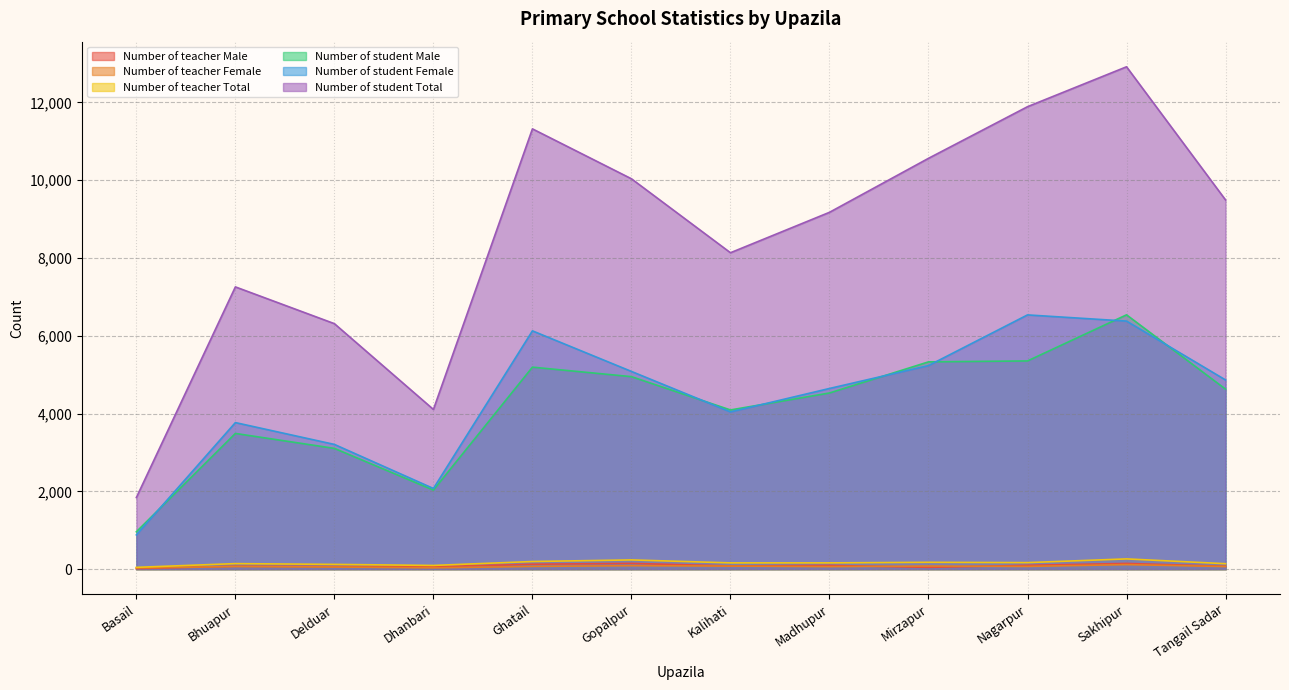

What are all the series names shown in the legend?

Number of teacher Male, Number of teacher Female, Number of teacher Total, Number of student Male, Number of student Female, Number of student Total